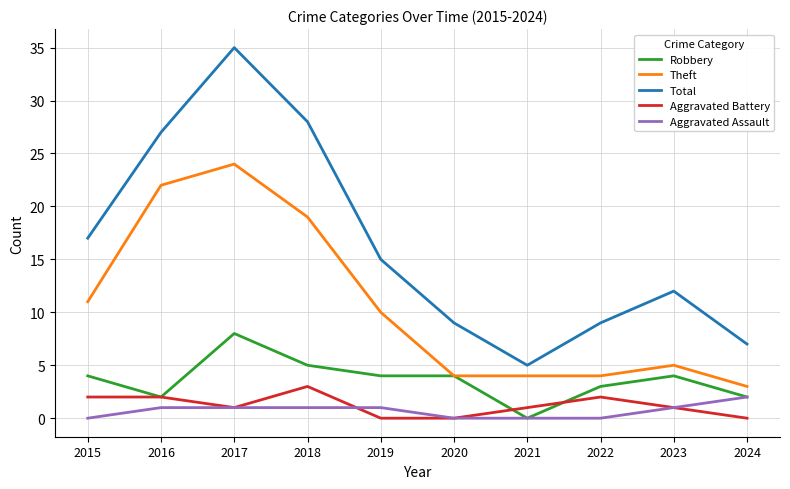

True or false: Total has a value of 10 at 2024.

False